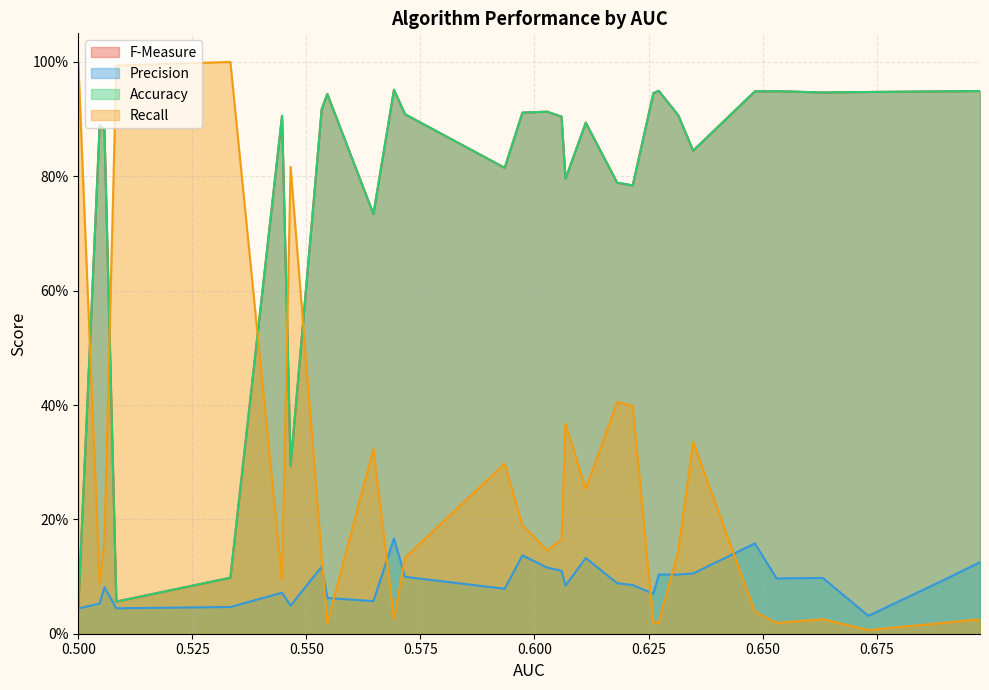

Reading left to right, what are all the values shown in this chart?

F-Measure: 0=0.9	1=0.9	2=0.9	3=0.9	4=0.9	5=0.9	6=0.8	7=0.9	8=0.9	9=0.9	10=0.8	11=0.8	12=0.9	13=0.8	14=0.9	15=0.9	16=0.9	17=0.8	18=0.9	19=1.0	20=0.7	21=0.9	22=0.9	23=0.3	24=0.9	25=0.1	26=0.1	27=0.9	28=0.9	29=0.0
Precision: 0=0.1	1=0.1	2=0.0	3=0.1	4=0.1	5=0.2	6=0.1	7=0.1	8=0.1	9=0.1	10=0.1	11=0.1	12=0.1	13=0.1	14=0.1	15=0.1	16=0.1	17=0.1	18=0.1	19=0.2	20=0.1	21=0.1	22=0.1	23=0.0	24=0.1	25=0.0	26=0.0	27=0.1	28=0.1	29=0.0
Accuracy: 0=0.9	1=0.9	2=0.9	3=0.9	4=0.9	5=0.9	6=0.8	7=0.9	8=0.9	9=0.9	10=0.8	11=0.8	12=0.9	13=0.8	14=0.9	15=0.9	16=0.9	17=0.8	18=0.9	19=1.0	20=0.7	21=0.9	22=0.9	23=0.3	24=0.9	25=0.1	26=0.1	27=0.9	28=0.9	29=0.0
Recall: 0=0.0	1=0.0	2=0.0	3=0.0	4=0.0	5=0.0	6=0.3	7=0.1	8=0.0	9=0.0	10=0.4	11=0.4	12=0.3	13=0.4	14=0.2	15=0.1	16=0.2	17=0.3	18=0.1	19=0.0	20=0.3	21=0.0	22=0.1	23=0.8	24=0.1	25=1.0	26=1.0	27=0.2	28=0.1	29=1.0